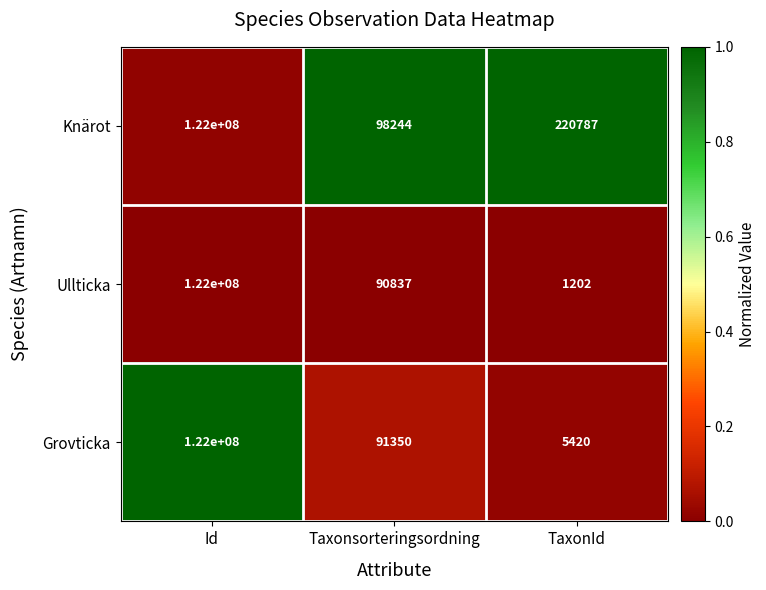

The Knärot series shows 220787 at TaxonId. True or false?

True